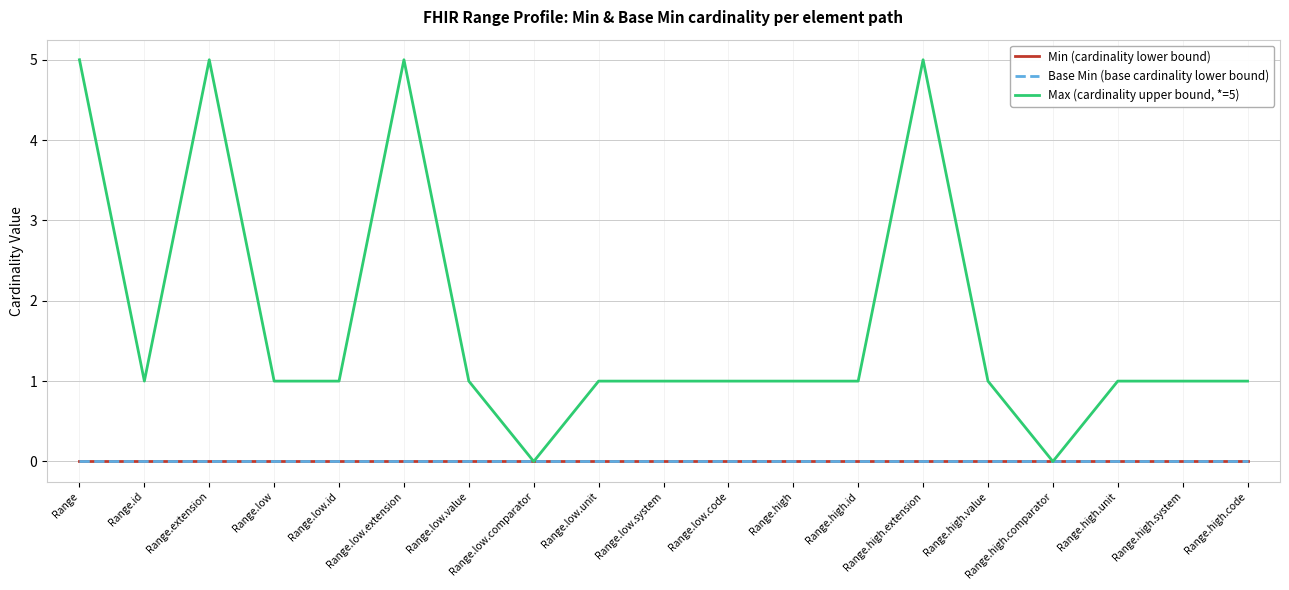

How many interior local valleys does the Max (cardinality upper bound, *=5) series have?

3